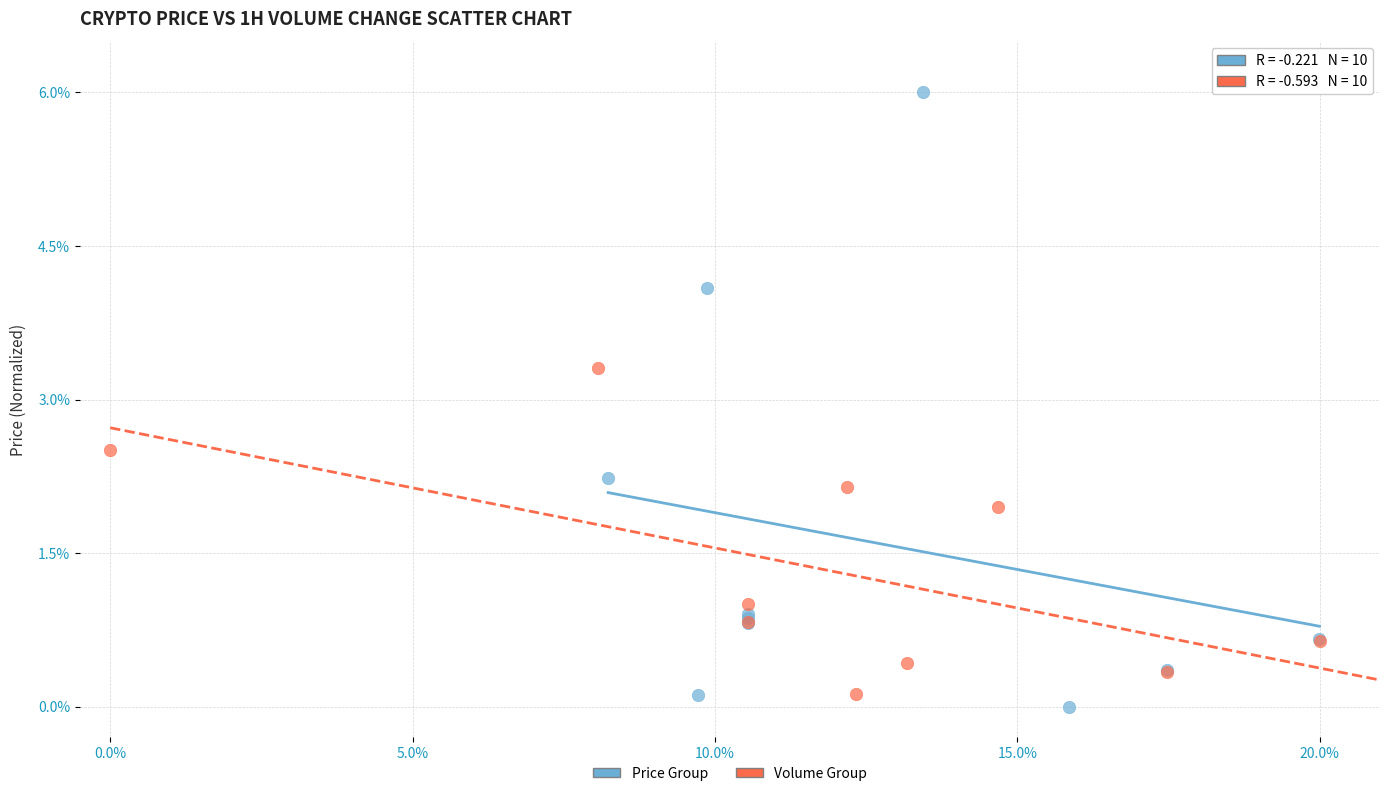

Which series has the widest spread of Y values?

Price Group